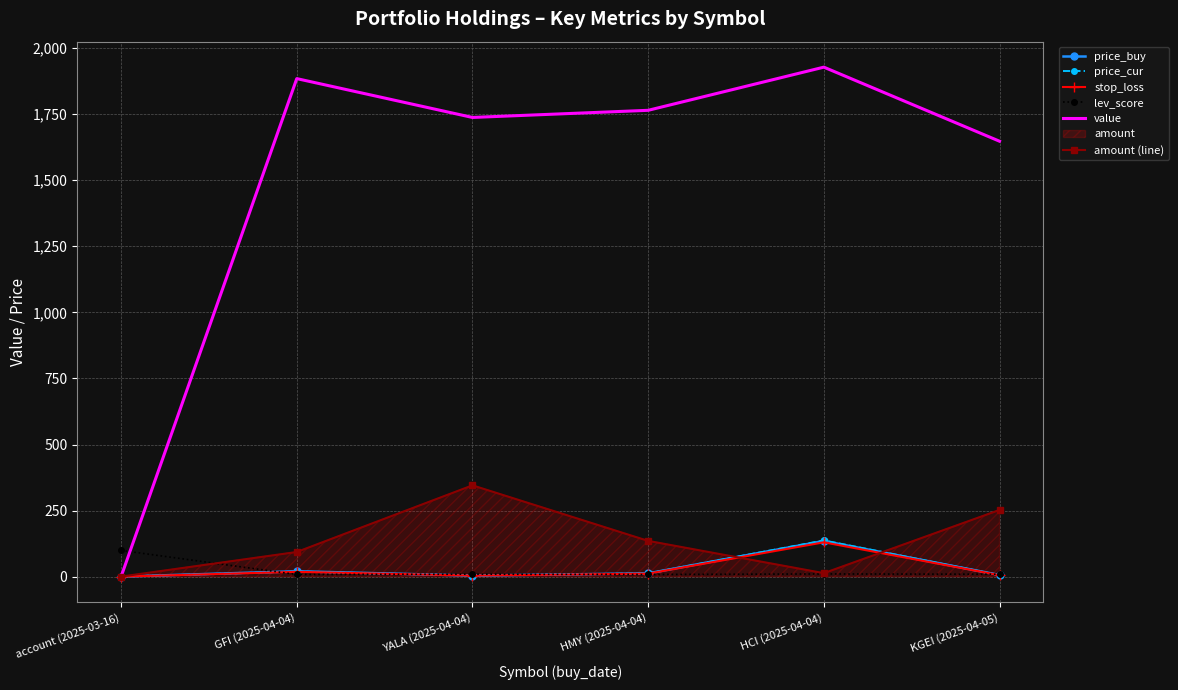

How many values in the stop_loss series are below 12?

3